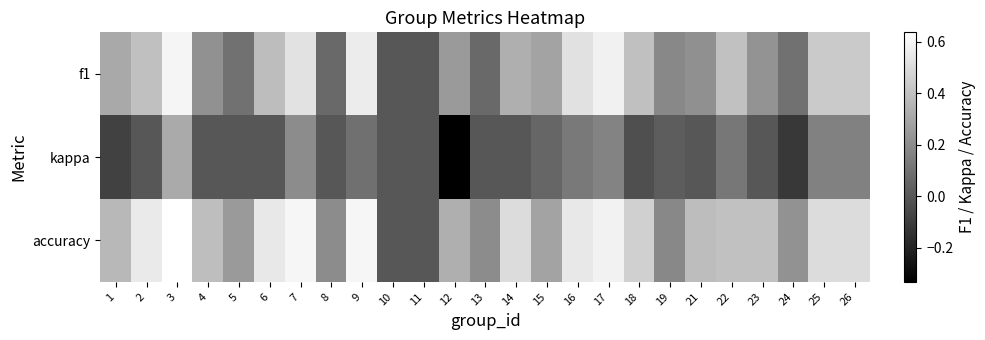

Reading right to left, what are all the values shown in this chart?

f1: 26=0.4	25=0.4	24=0.1	23=0.2	22=0.4	21=0.2	19=0.2	18=0.4	17=0.6	16=0.5	15=0.3	14=0.3	13=0.1	12=0.2	11=0.0	10=0.0	9=0.6	8=0.1	7=0.5	6=0.4	5=0.1	4=0.2	3=0.6	2=0.4	1=0.3
kappa: 26=0.2	25=0.2	24=-0.1	23=0.0	22=0.1	21=0.0	19=0.0	18=-0.0	17=0.2	16=0.1	15=0.1	14=0.0	13=0.0	12=-0.3	11=0.0	10=0.0	9=0.1	8=0.0	7=0.2	6=0.0	5=0.0	4=0.0	3=0.3	2=0.0	1=-0.1
accuracy: 26=0.5	25=0.5	24=0.2	23=0.4	22=0.4	21=0.4	19=0.2	18=0.5	17=0.6	16=0.5	15=0.3	14=0.5	13=0.2	12=0.3	11=0.0	10=0.0	9=0.6	8=0.2	7=0.6	6=0.5	5=0.2	4=0.4	3=0.6	2=0.6	1=0.4